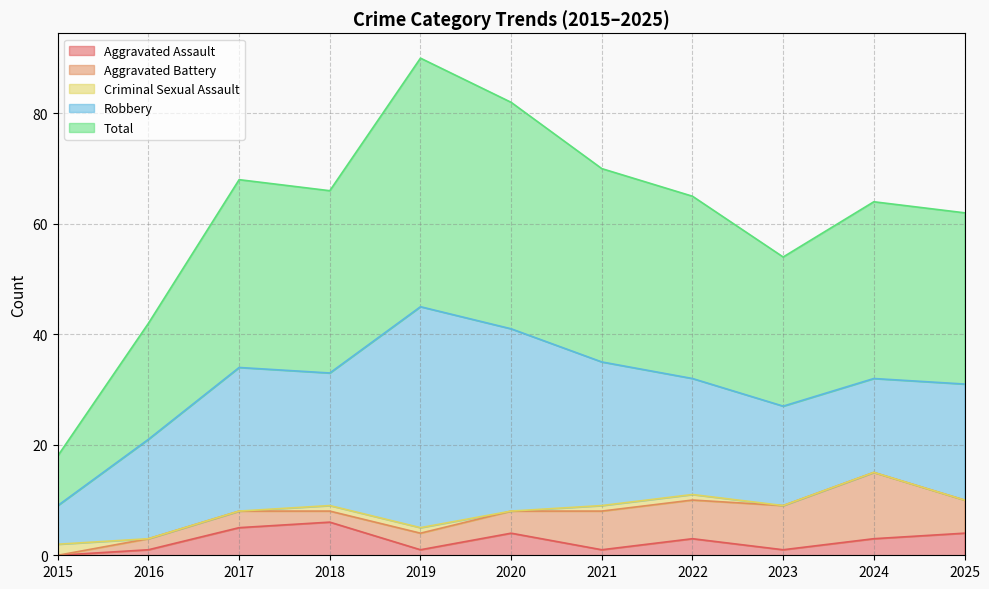

Count the Criminal Sexual Assault values in the range 0 to 1.

10